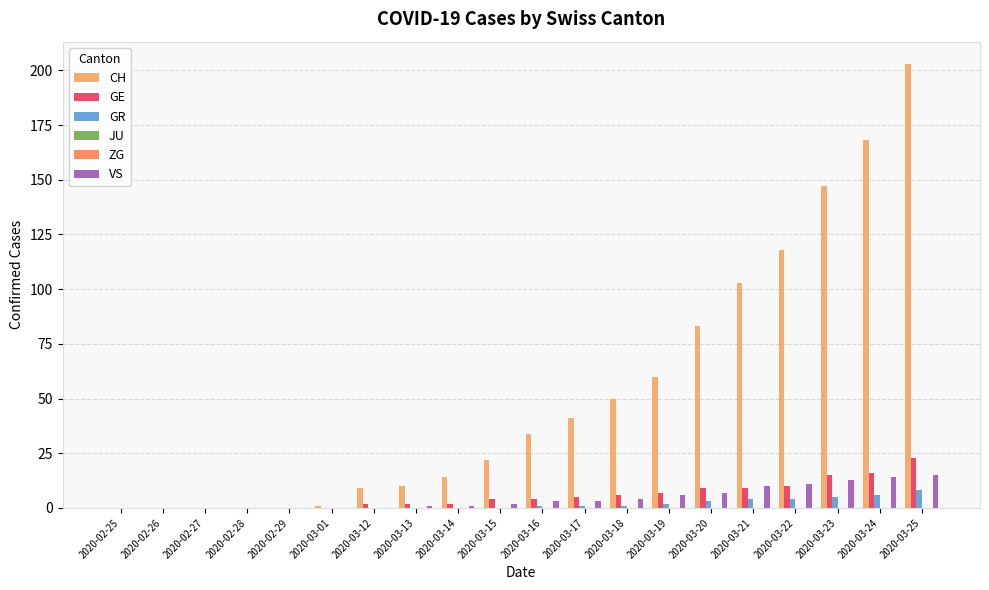

At which label is JU closest to 0?

2020-02-25